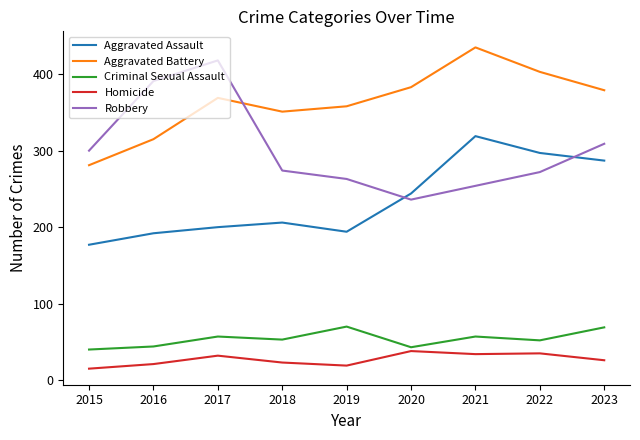

What is the highest value of the Criminal Sexual Assault series?

70